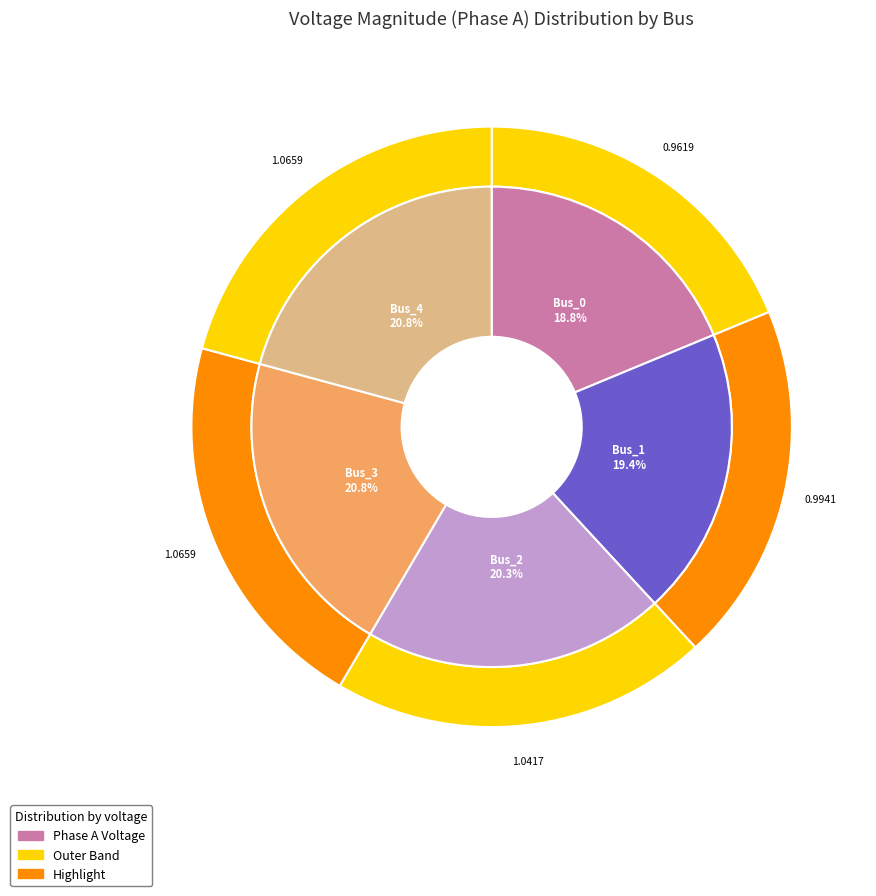

What percentage is NOT represented by Bus_2?

79.7%